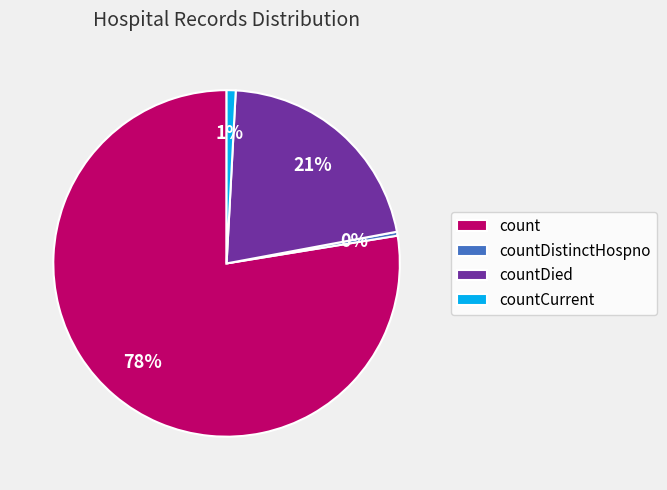

Combined, do count and countCurrent account for over 50%?

Yes